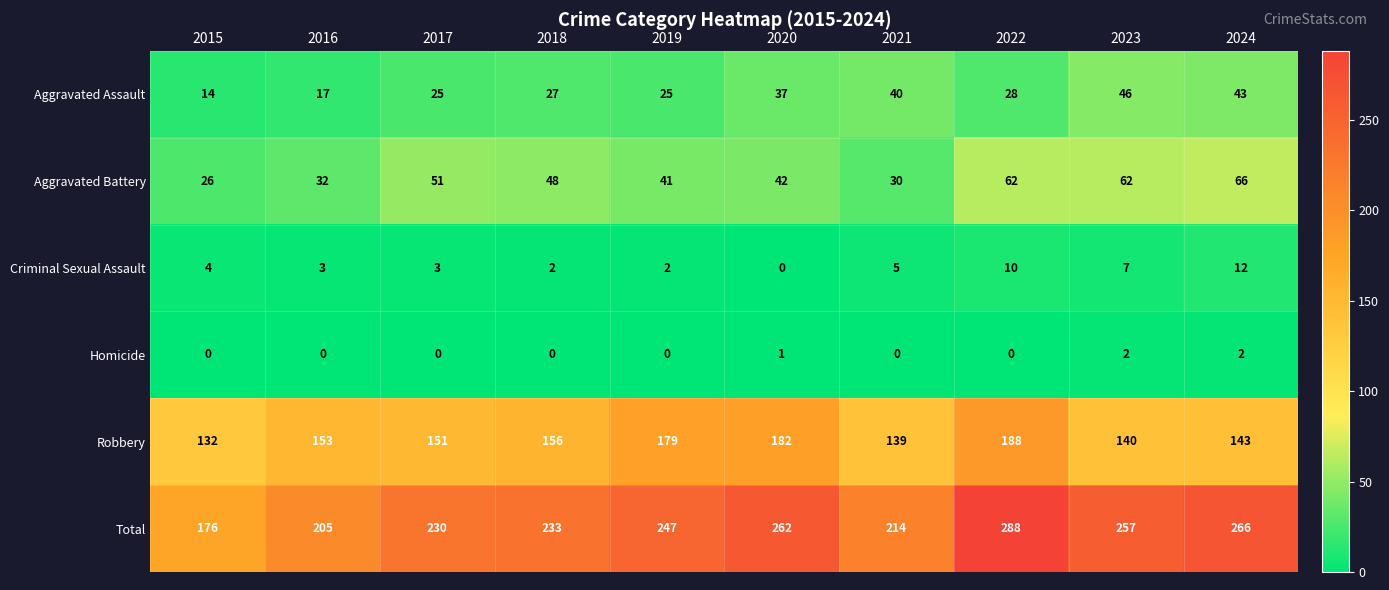

Which series has the widest spread of values?

Total